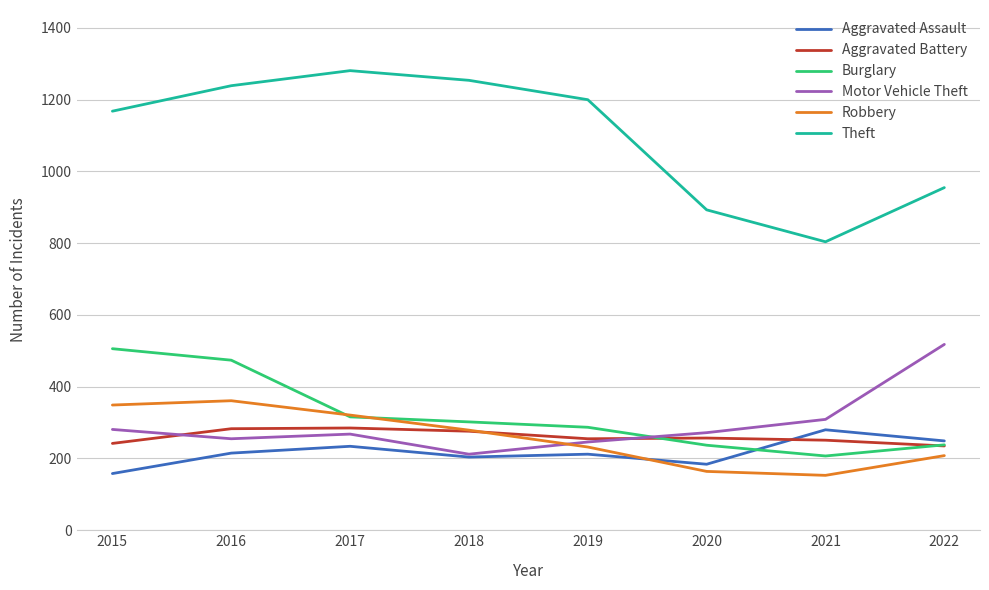

At which category is the sum across all series the highest?

2016